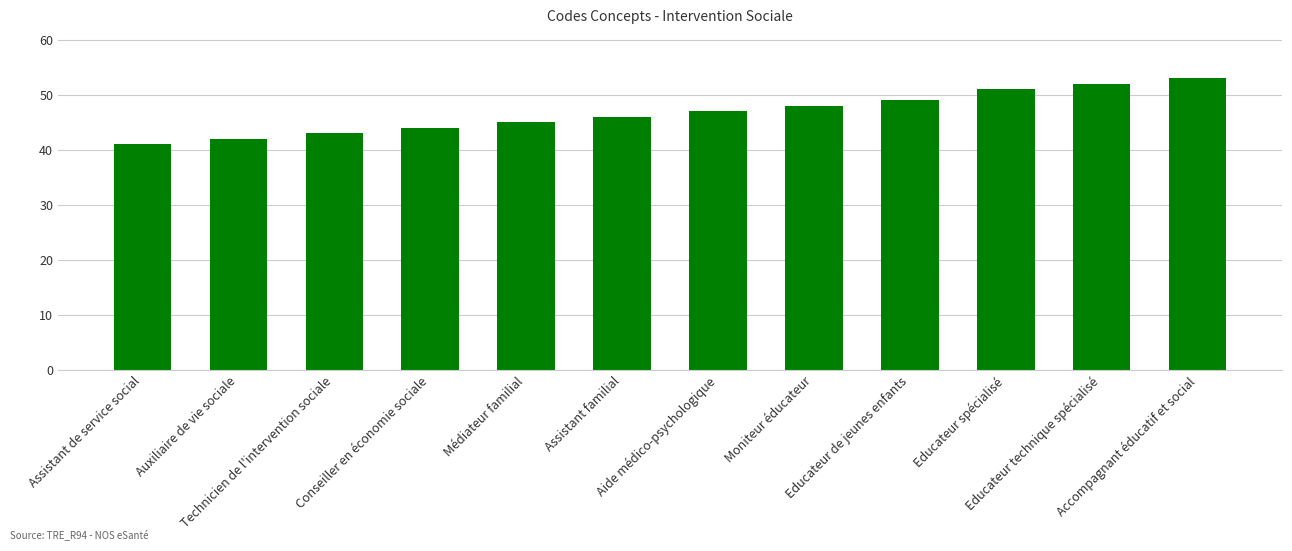

Reading left to right, extract all data points from this chart.

Assistant de service social=41	Auxiliaire de vie sociale=42	Technicien de l'intervention sociale=43	Conseiller en économie sociale=44	Médiateur familial=45	Assistant familial=46	Aide médico-psychologique=47	Moniteur éducateur=48	Educateur de jeunes enfants=49	Educateur spécialisé=51	Educateur technique spécialisé=52	Accompagnant éducatif et social=53